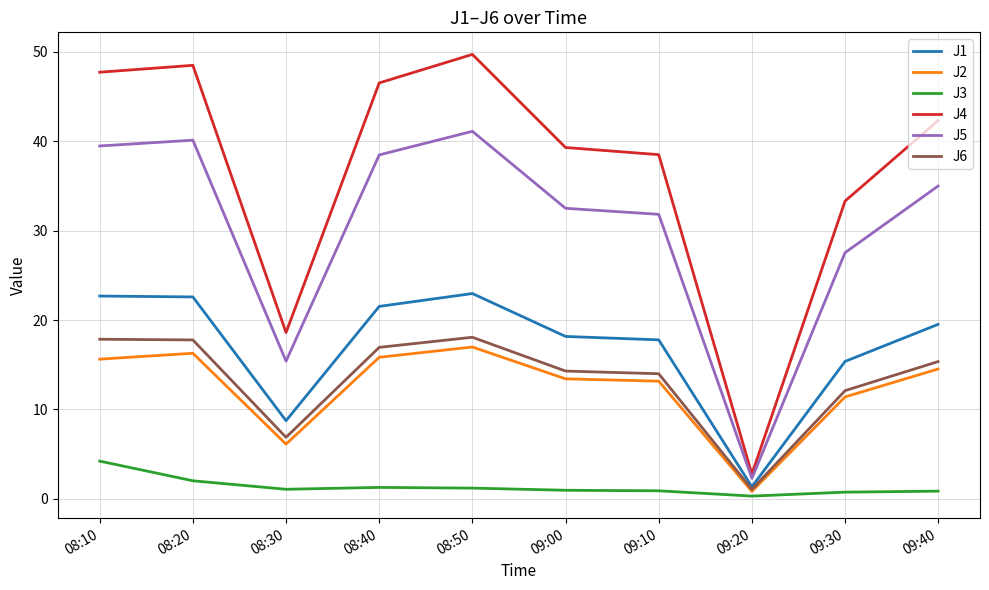

True or false: J5 and J6 intersect in this chart.

False